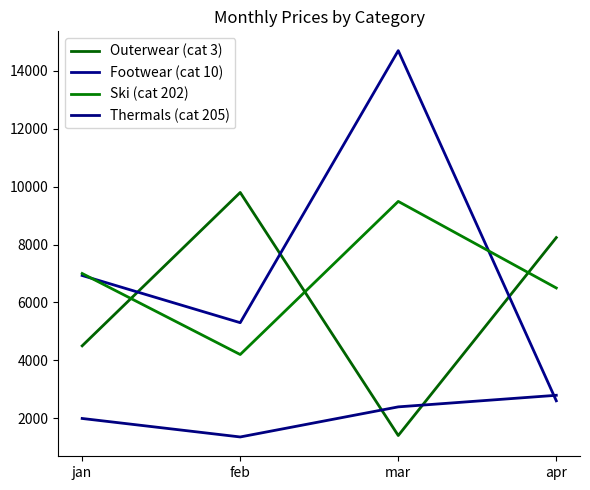

Is this an area chart (filled region under the line)?

No